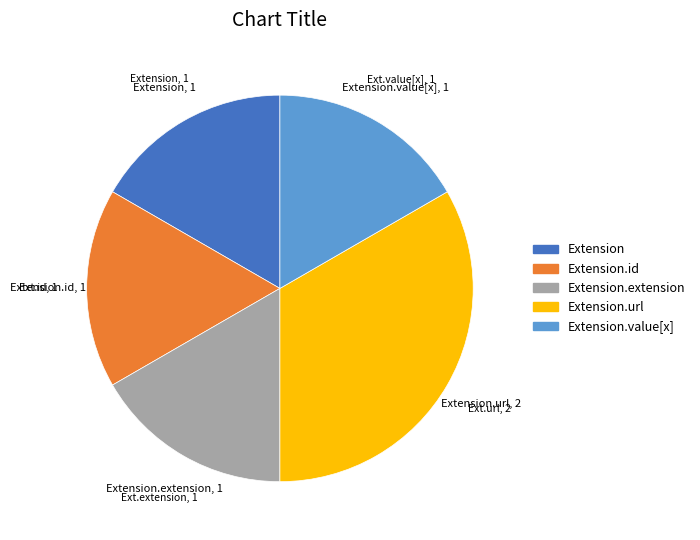

Does any single category account for the majority?

No